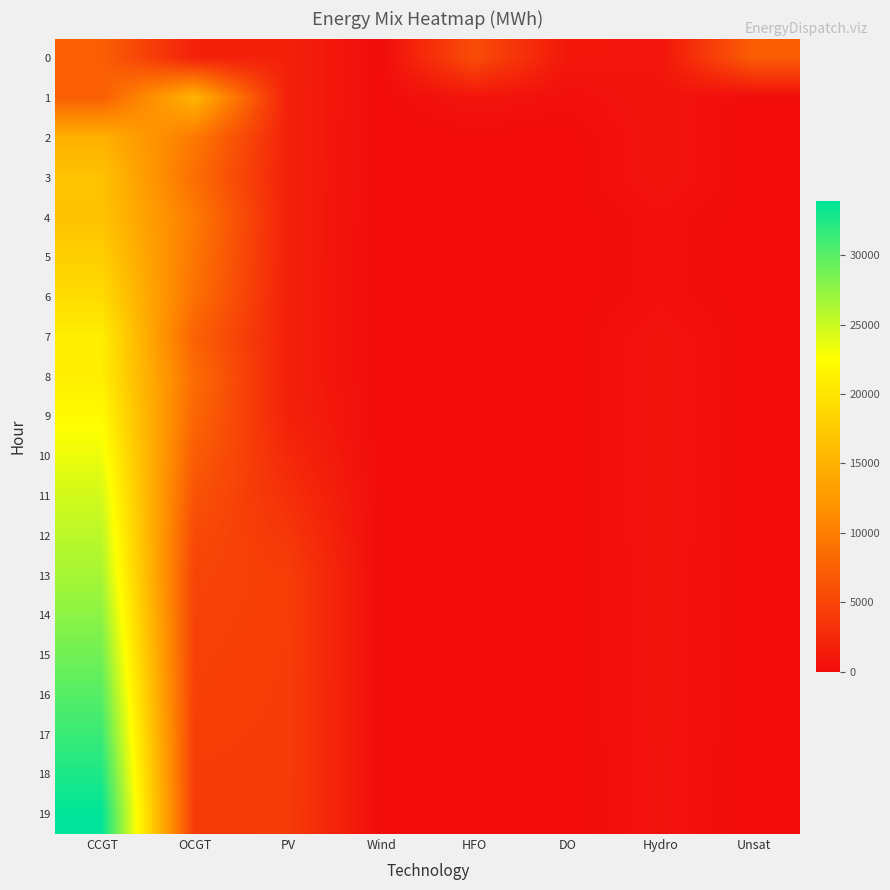

Between OCGT and Wind, which is larger?

OCGT